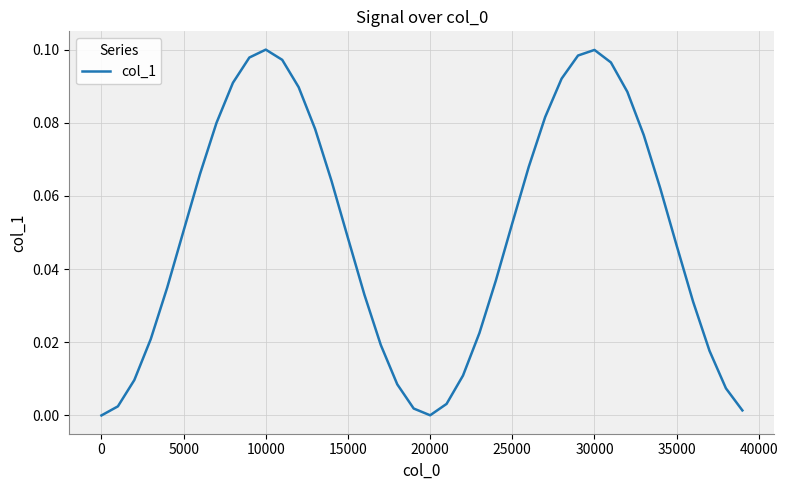

How many lines are shown in the chart?

1